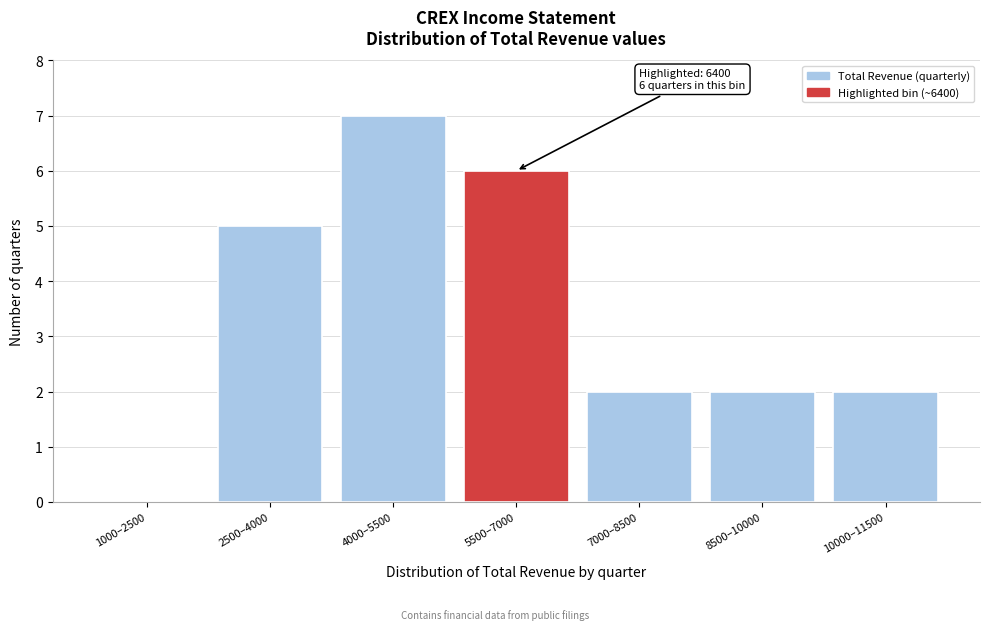

Reading left to right, list all the values displayed in this chart.

1000–2500=0	2500–4000=5	4000–5500=7	5500–7000=6	7000–8500=2	8500–10000=2	10000–11500=2